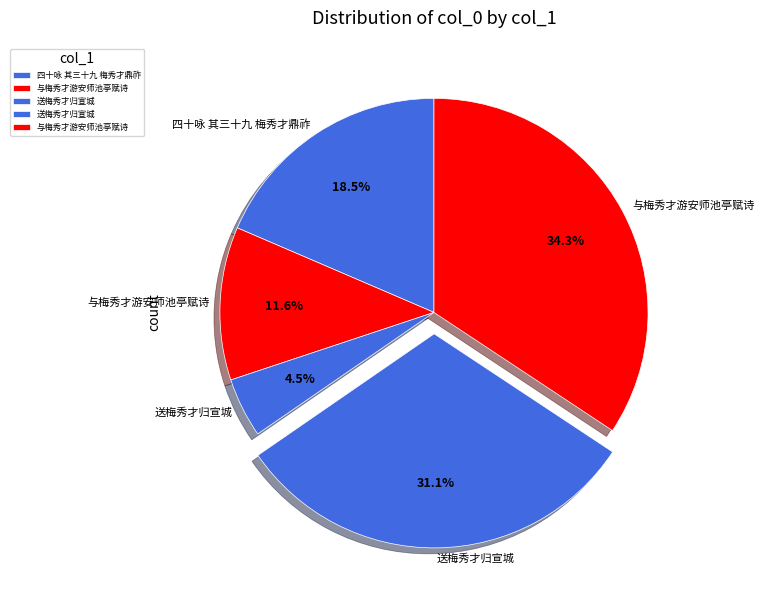

Does any single category account for the majority?

No